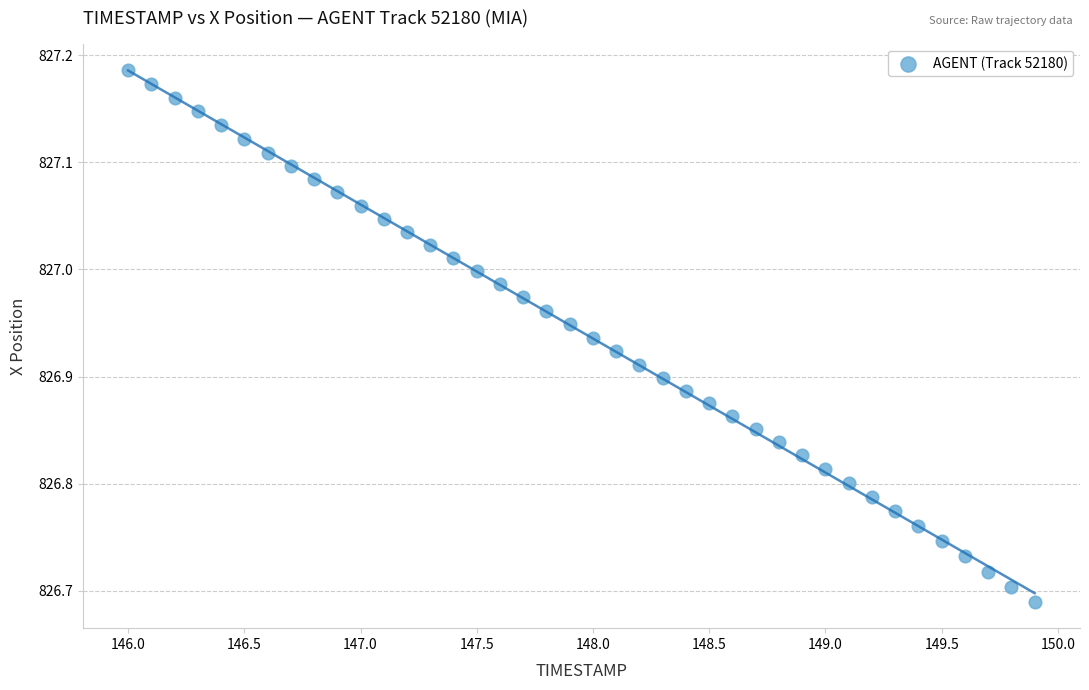

What is the range of Y values (max minus min)?

0.5